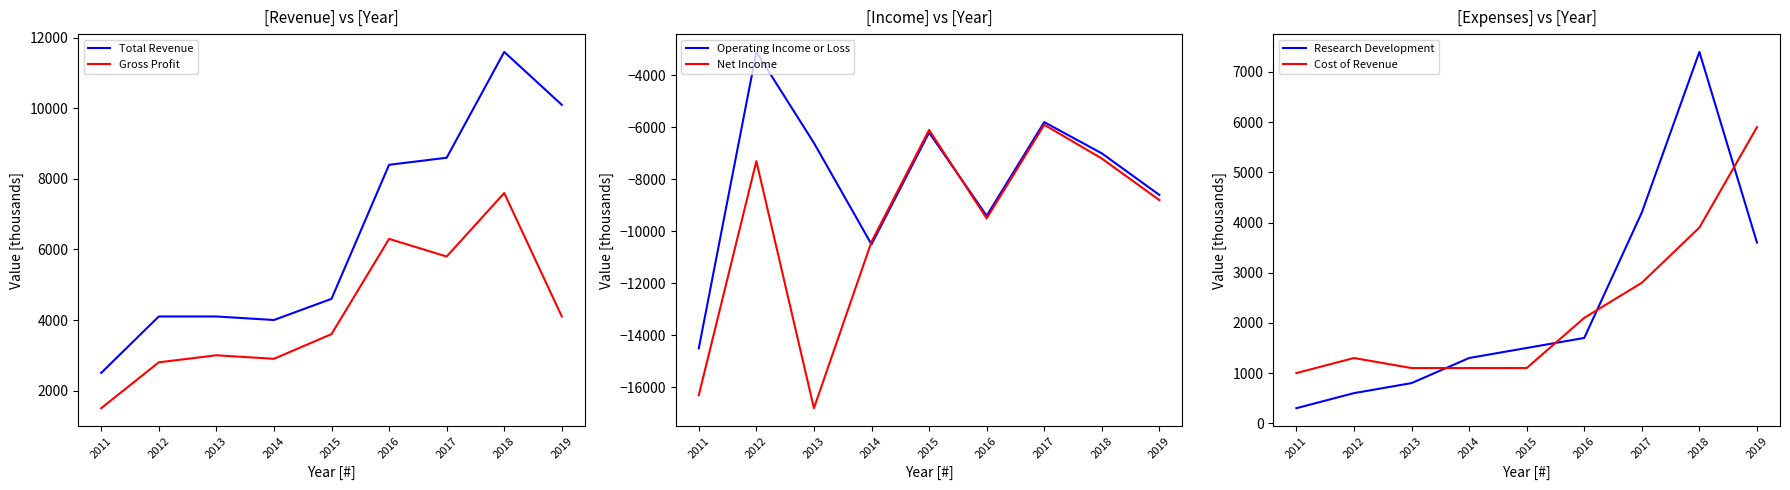

True or false: Gross Profit has more than 2 points higher than both neighbors.

True